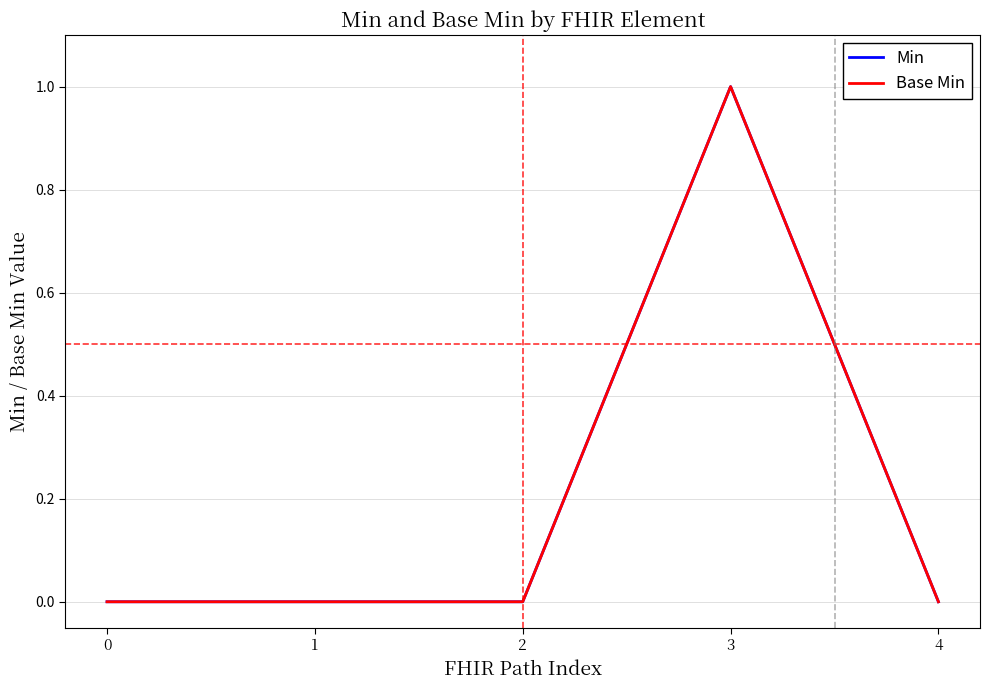

Reading right to left, extract all data points from this chart.

Min: 0	1	0	0	0
Base Min: 0	1	0	0	0